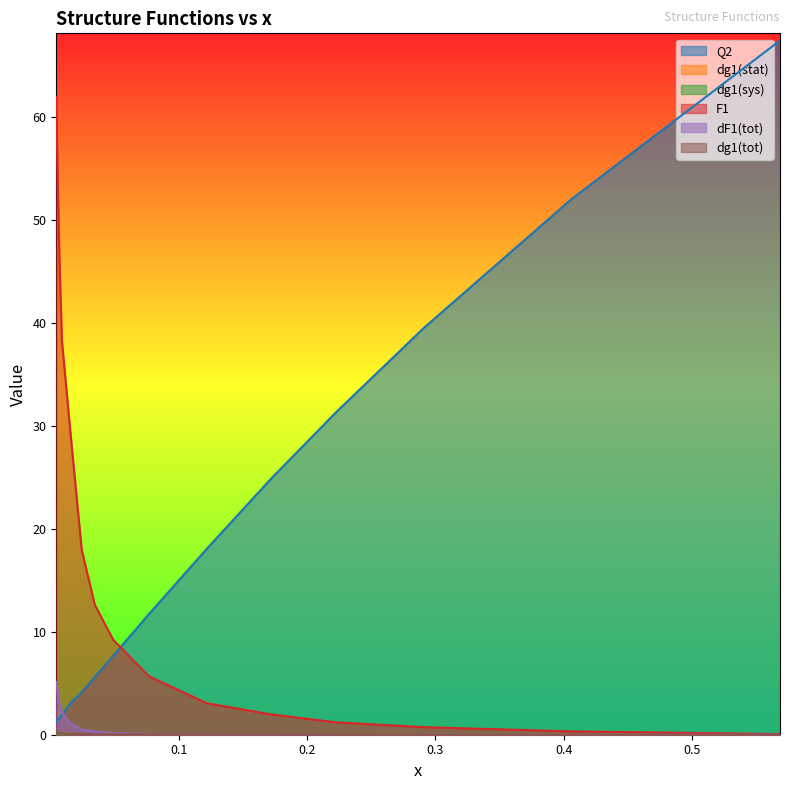

True or false: dF1(tot) and Q2 intersect in this chart.

True